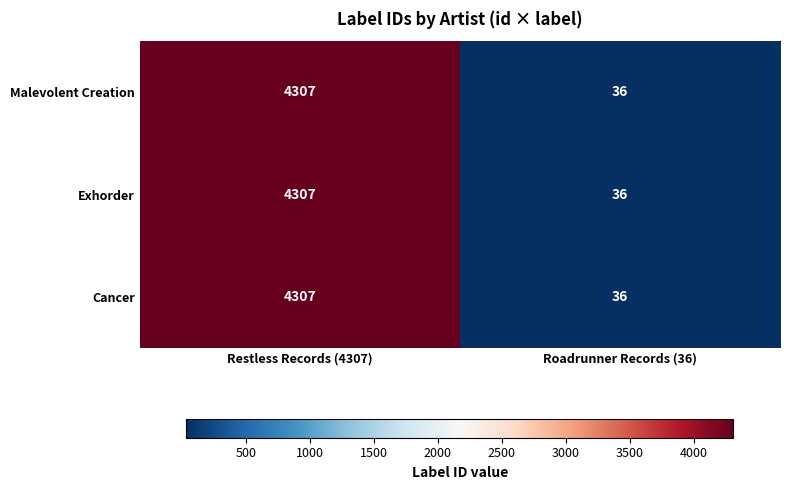

What is the total value across all series at Restless Records (4307)?

12921